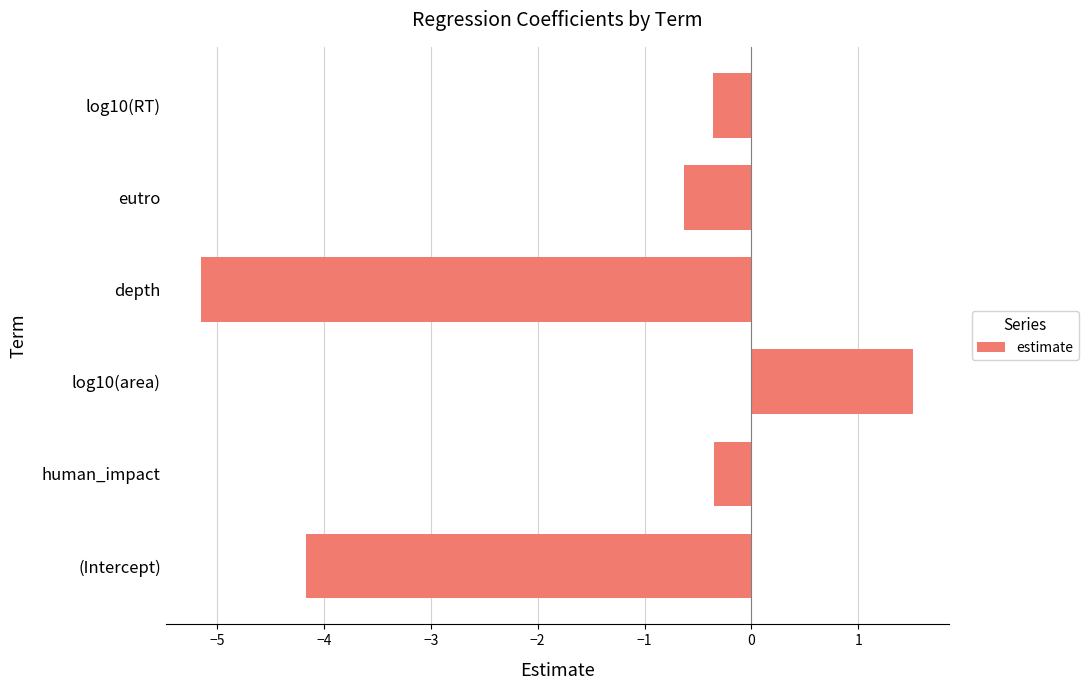

Does the chart contain any negative values?

Yes